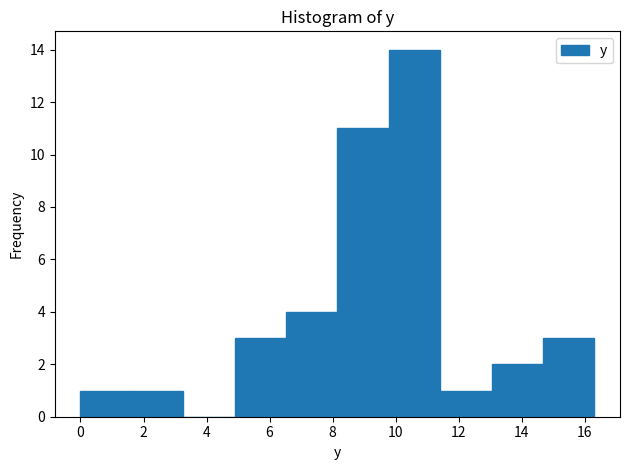

Reading left to right, list every bar in this chart as the range it spans on the x-axis followed by its height. Neither the bar edges nor the heights are printed on the chart, so give them approximately, as read against the axes.

0.0 to 1.6: 1
1.6 to 3.2: 1
3.2 to 4.8: 0
4.8 to 6.6: 3
6.6 to 8.2: 4
8.2 to 9.8: 11
9.8 to 11.4: 14
11.4 to 13.0: 1
13.0 to 14.6: 2
14.6 to 16.4: 3